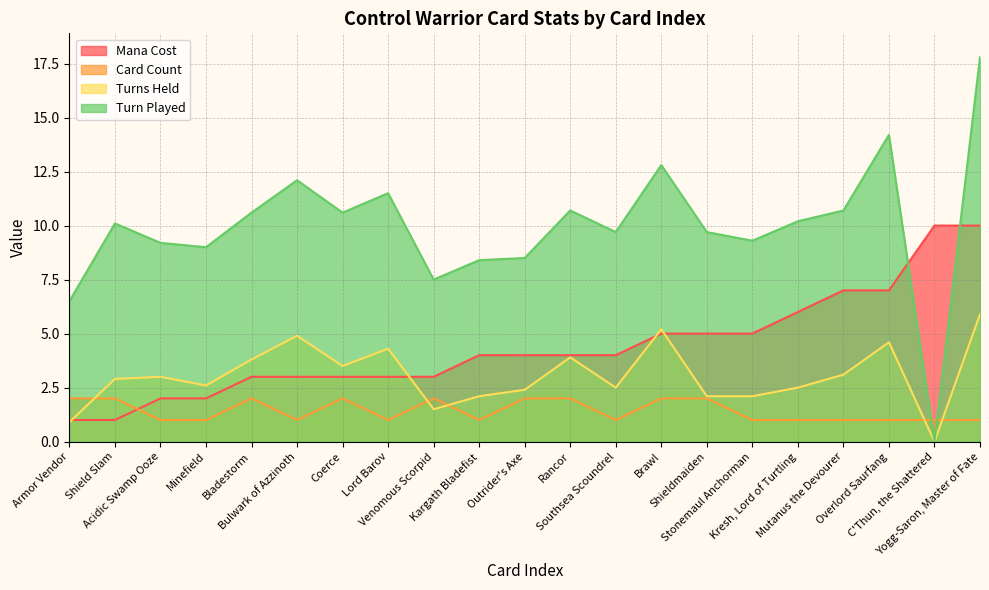

Which series has the largest total across all categories?

Turn Played